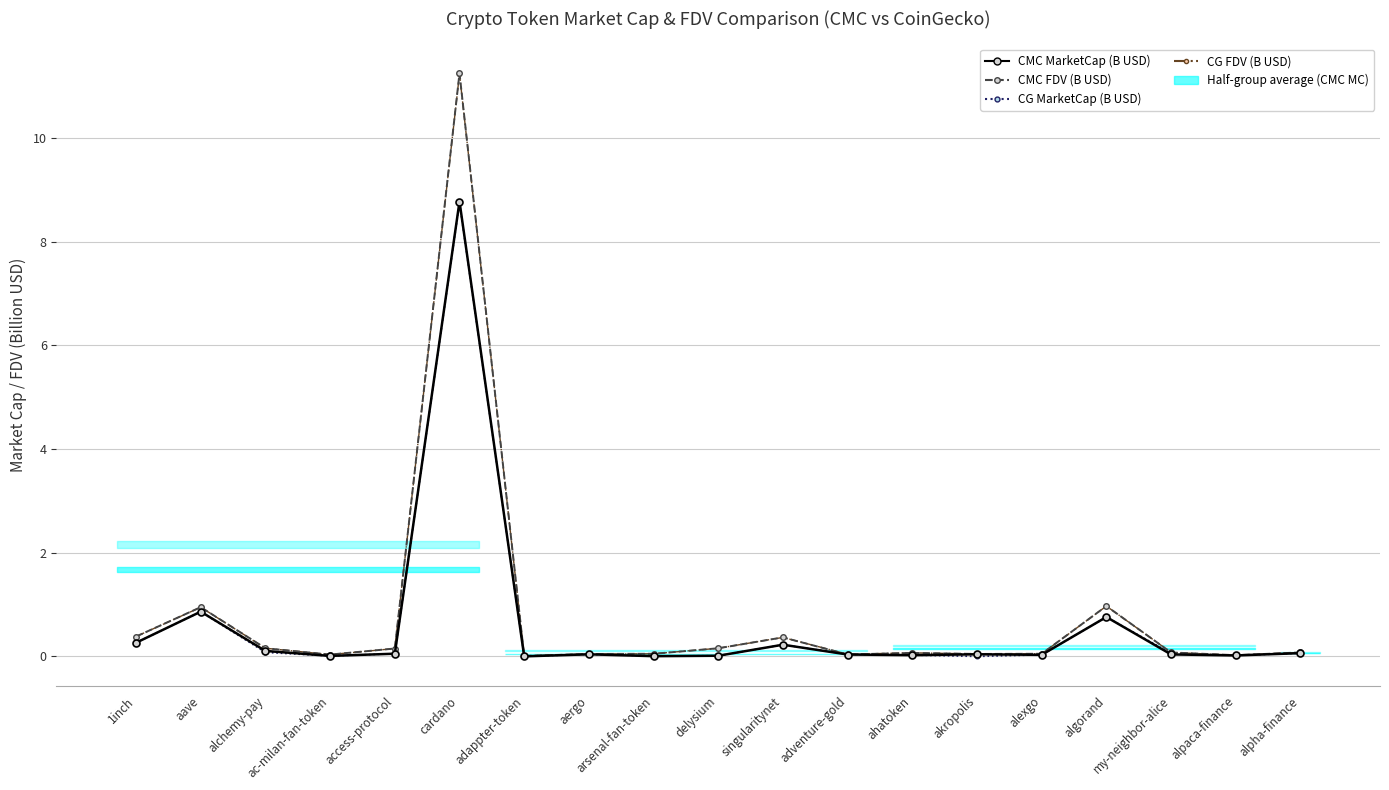

The value of CMC FDV (B USD) at arsenal-fan-token is 0.1. True or false?

False